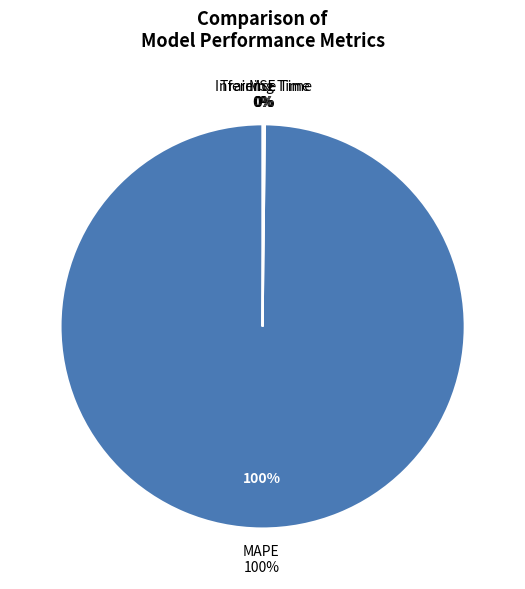

Which slice is the smallest?

MSE